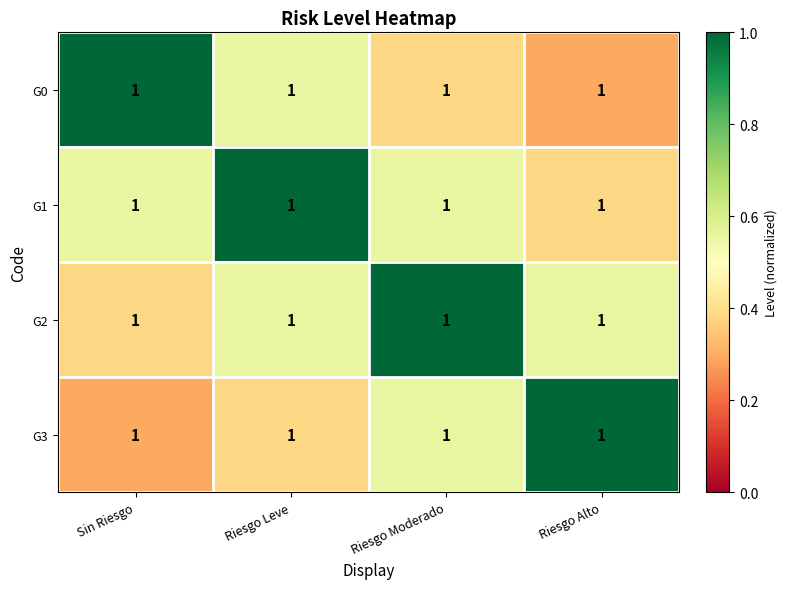

Rank the series by their maximum value, from lowest to highest.

G0, G1, G2, G3